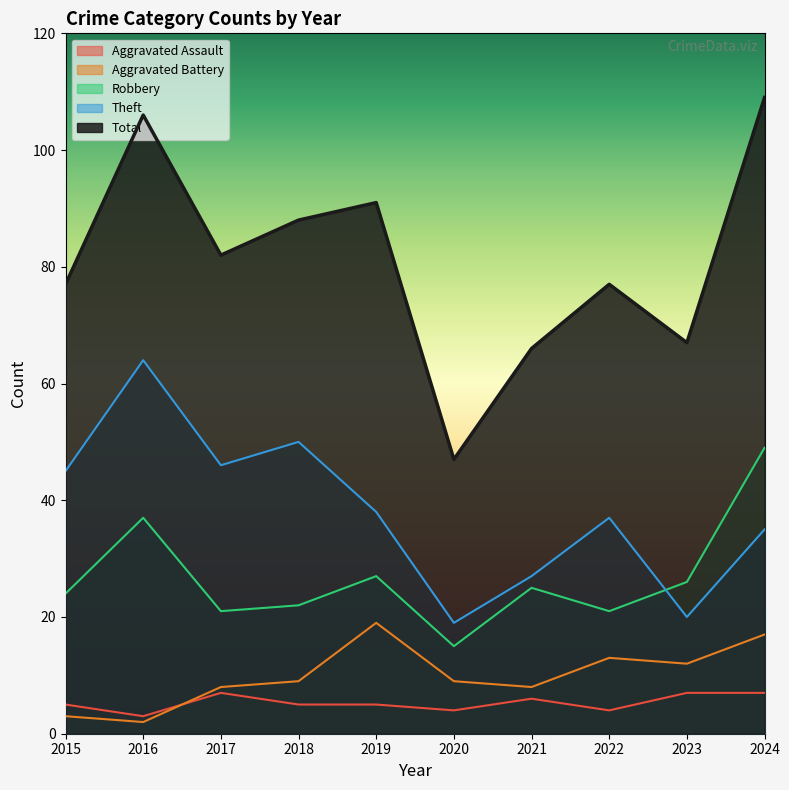

Count the number of categories in the chart.

10